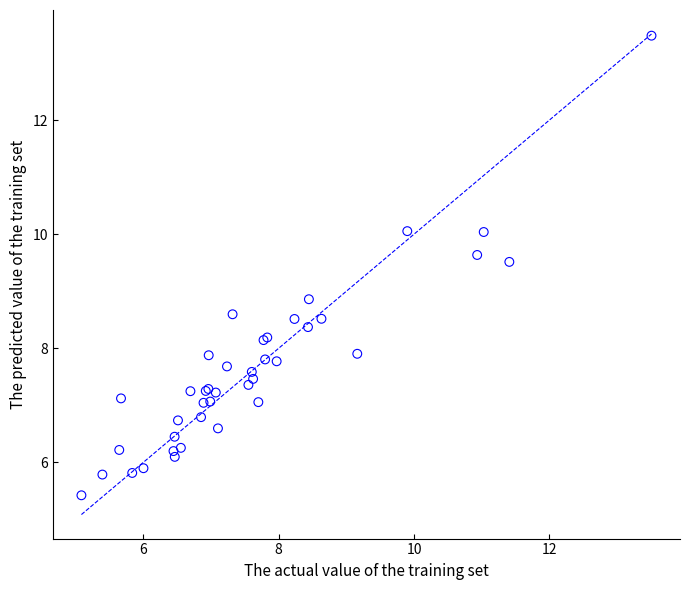

What Y value in the scatter plot is closest to 9?

8.9